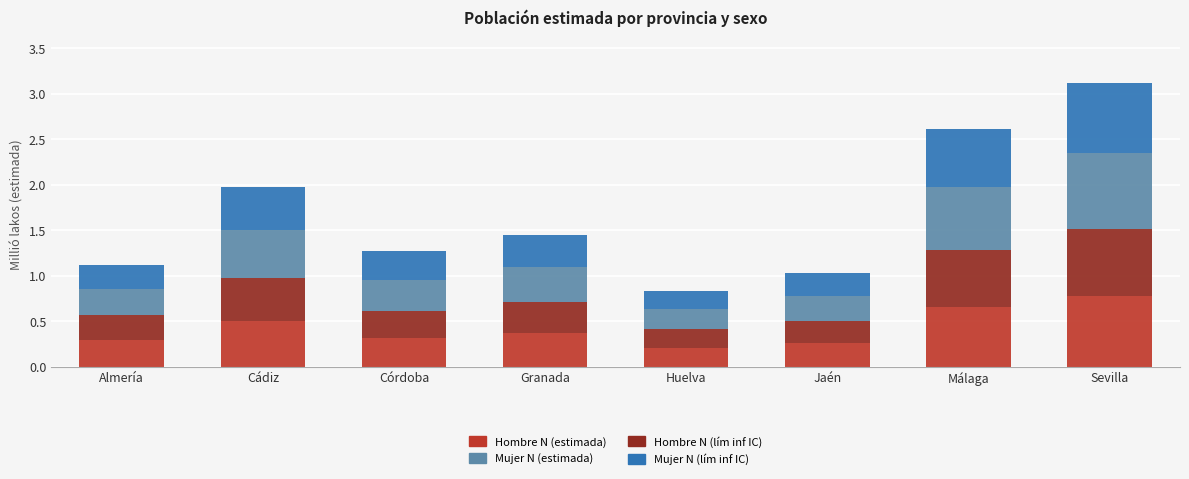

The Hombre N (estimada) series shows 0.1 at Huelva. True or false?

False